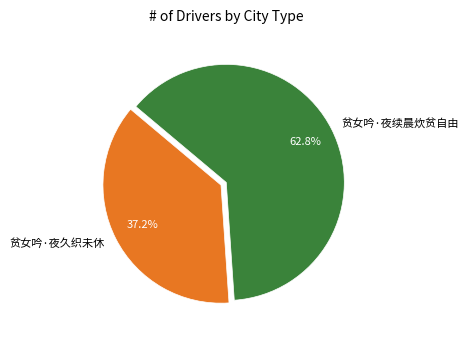

How many segments does this pie chart have?

2